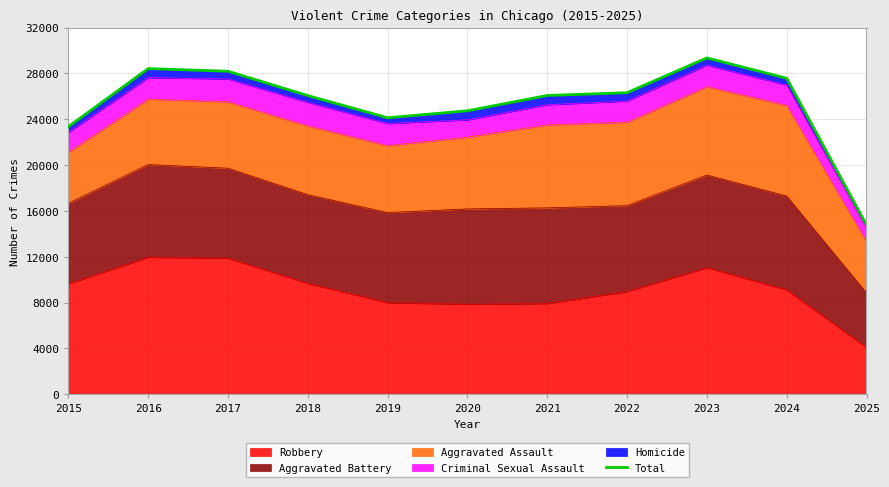

What is the minimum value shown in the chart?

14770